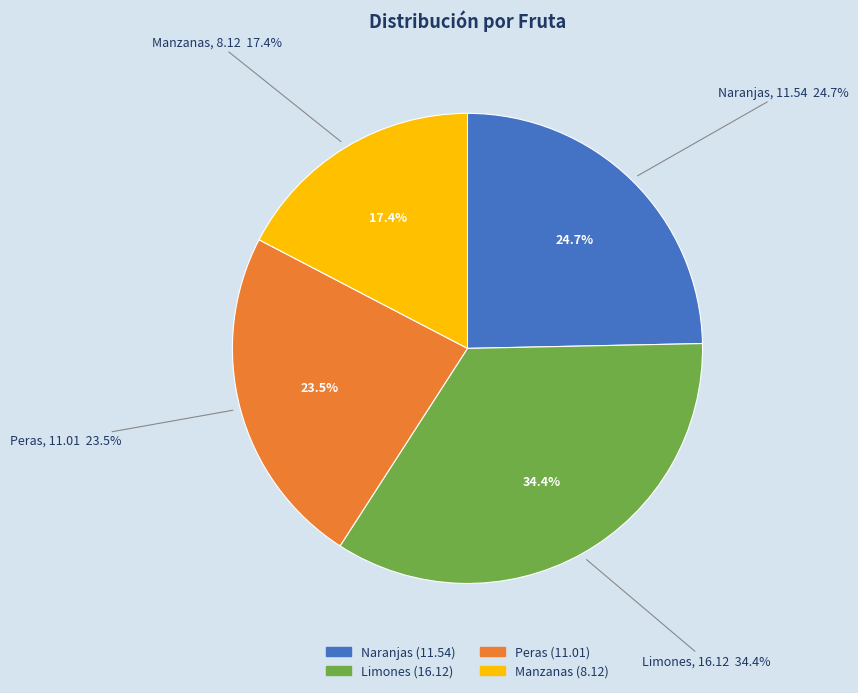

Combined, do Peras and Limones account for over 50%?

Yes